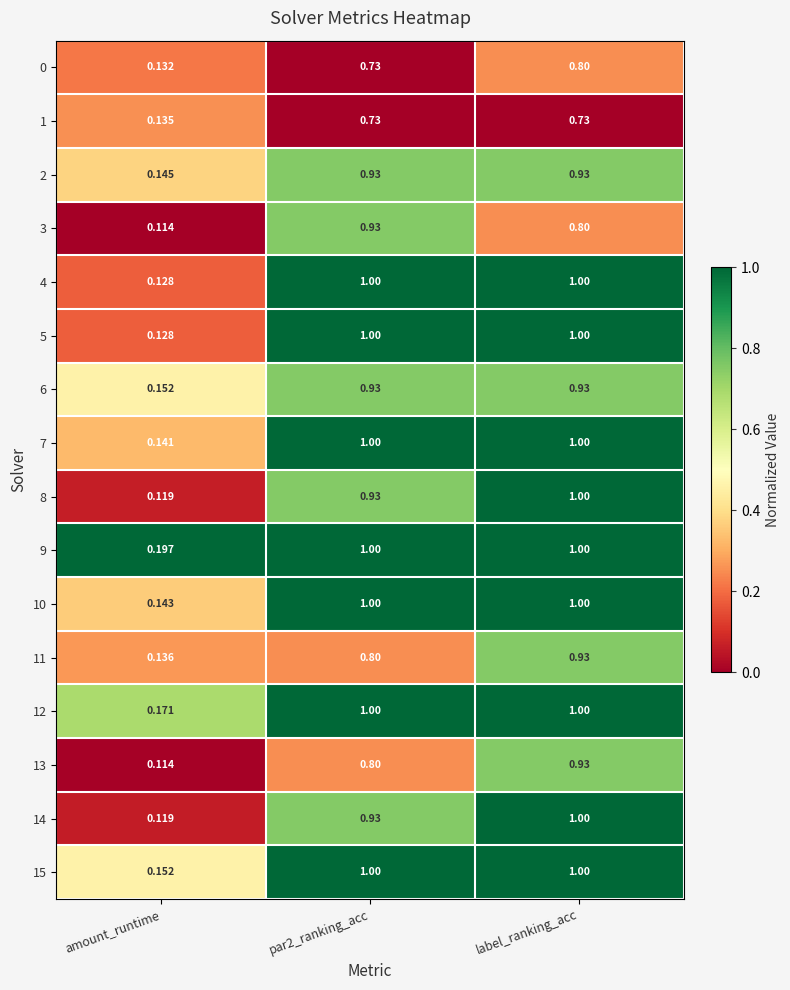

At which category does the chart reach its minimum across all series?

amount_runtime